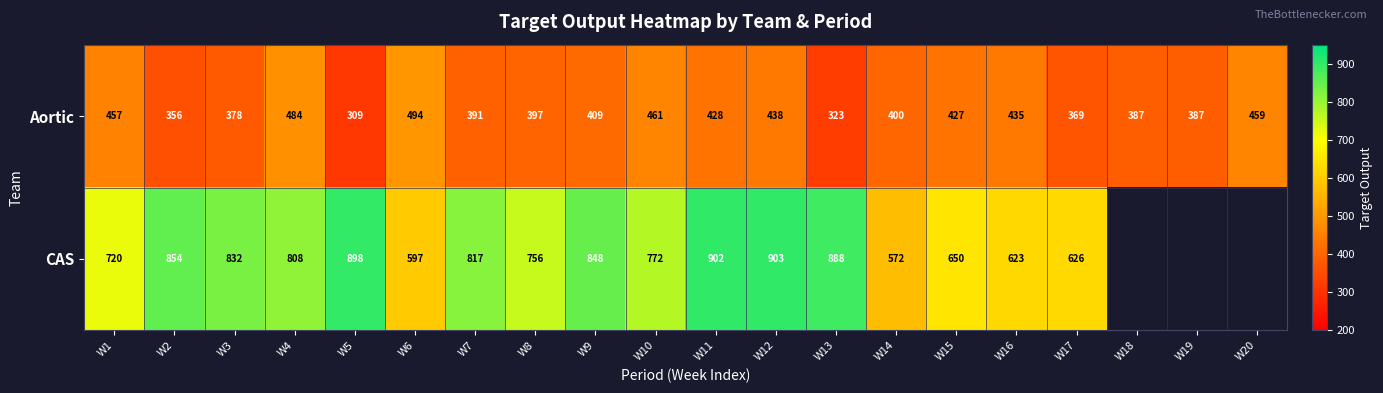

What is the minimum value for Aortic?

309